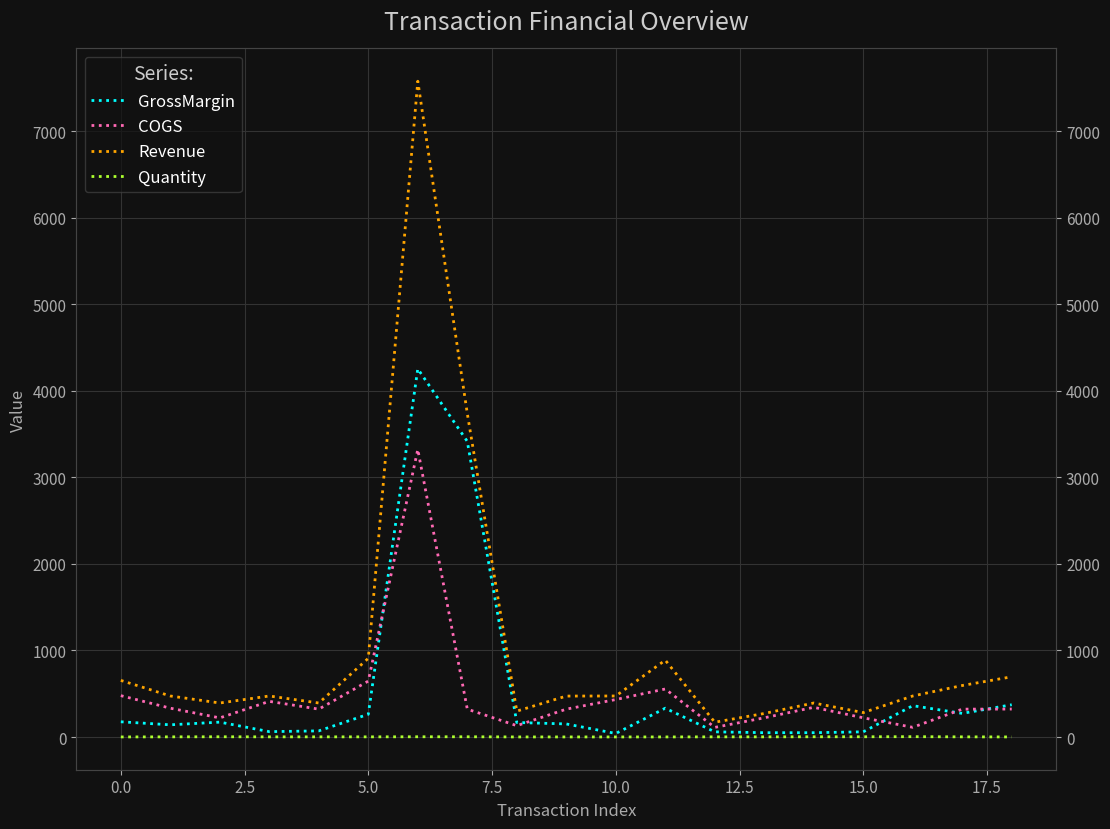

How many interior local peaks does the COGS series have?

4